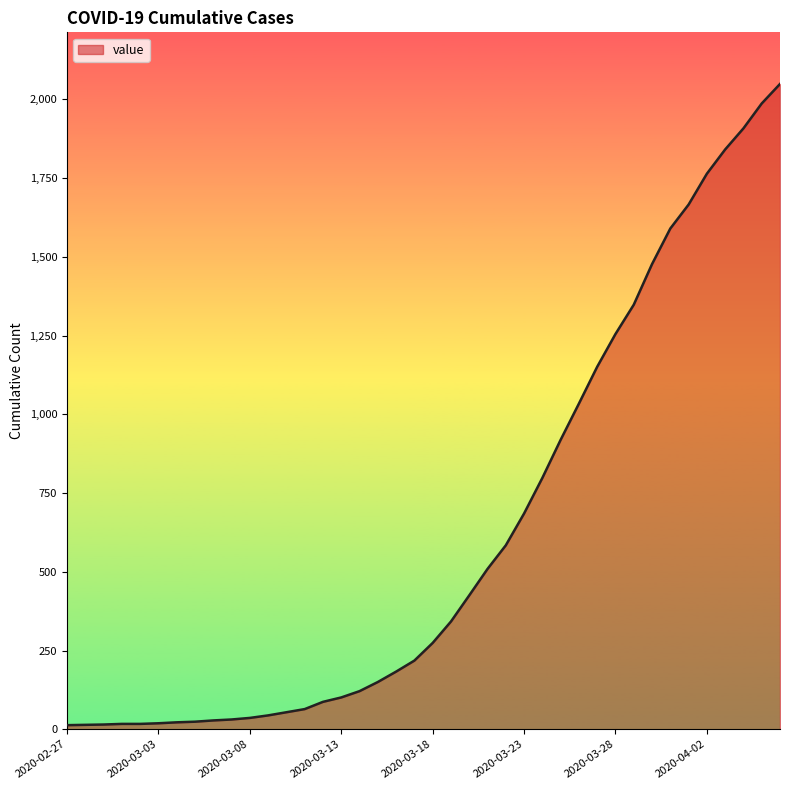

What is the greatest value displayed?

2049